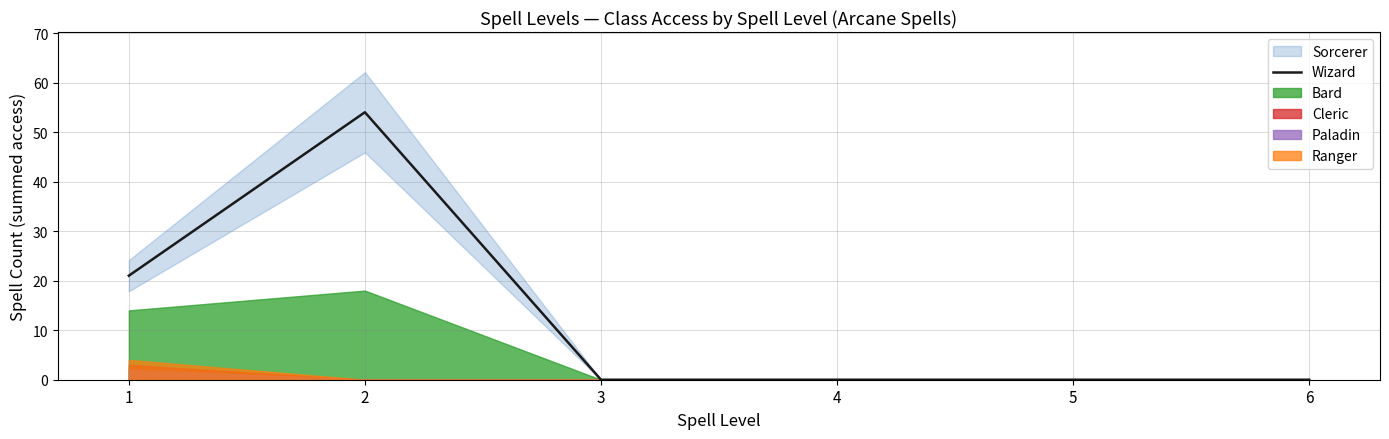

Which has a higher value, 4 or 5?

4